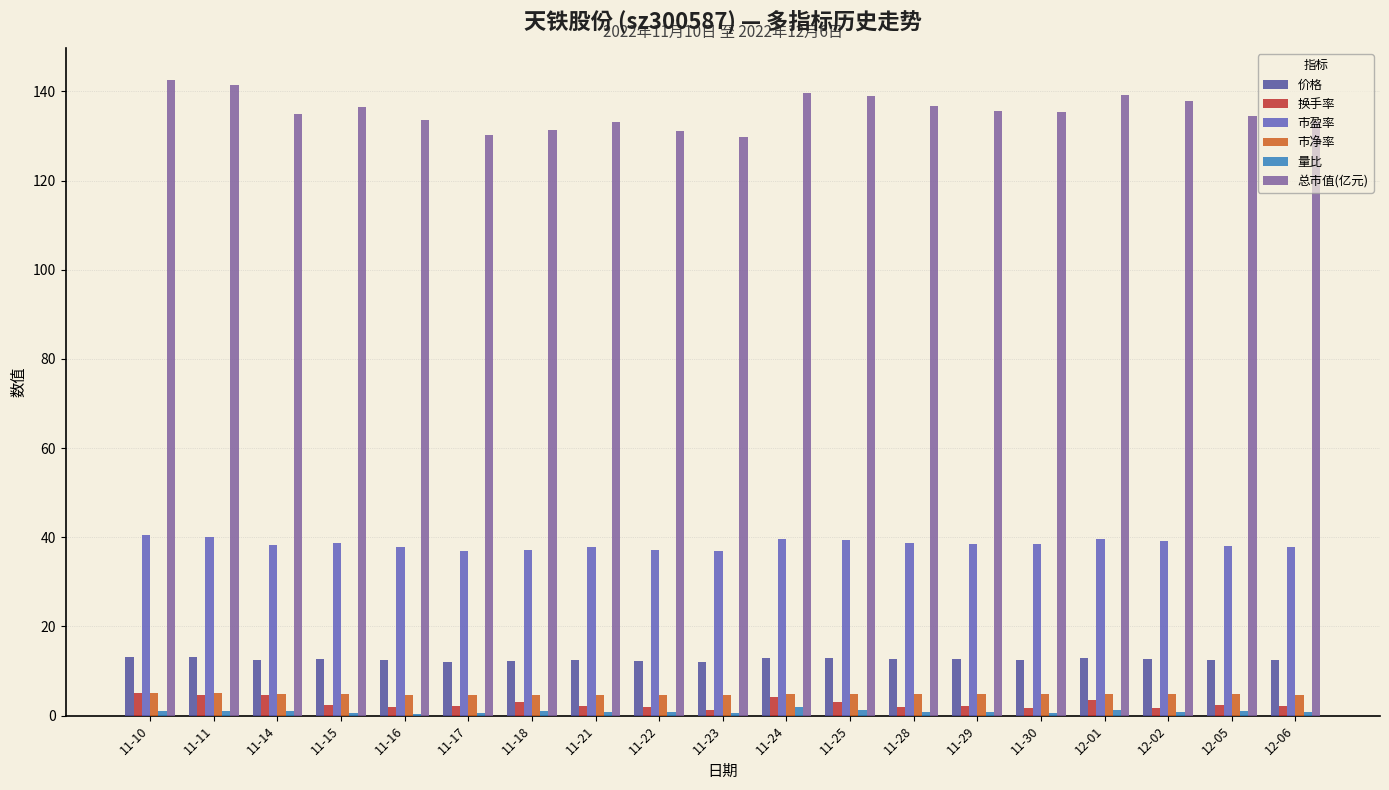

What are all the series names shown in the legend?

价格, 换手率, 市盈率, 市净率, 量比, 总市值(亿元)